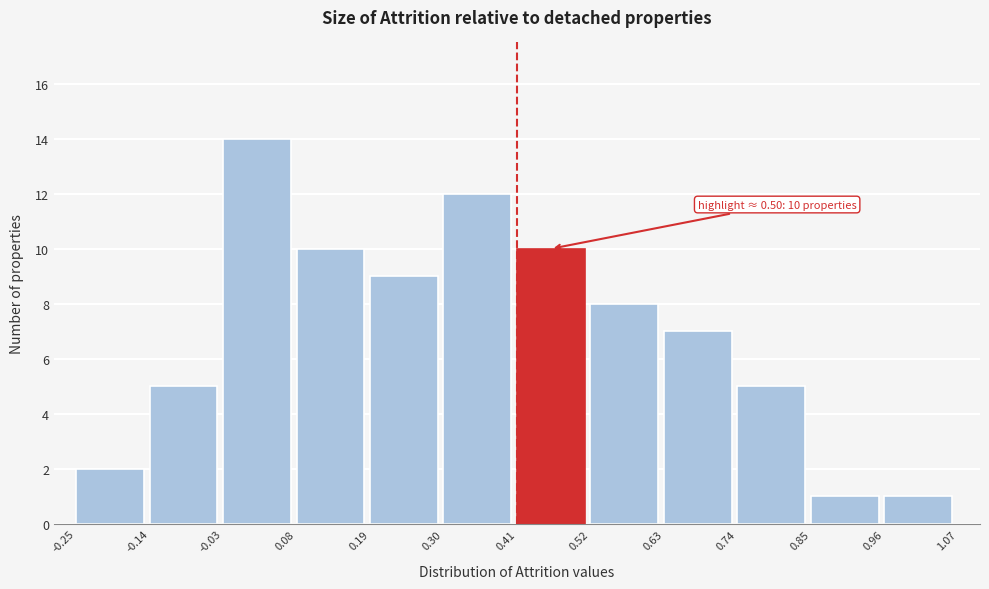

Which range on the x-axis has the tallest bar?

-0.03 to 0.08